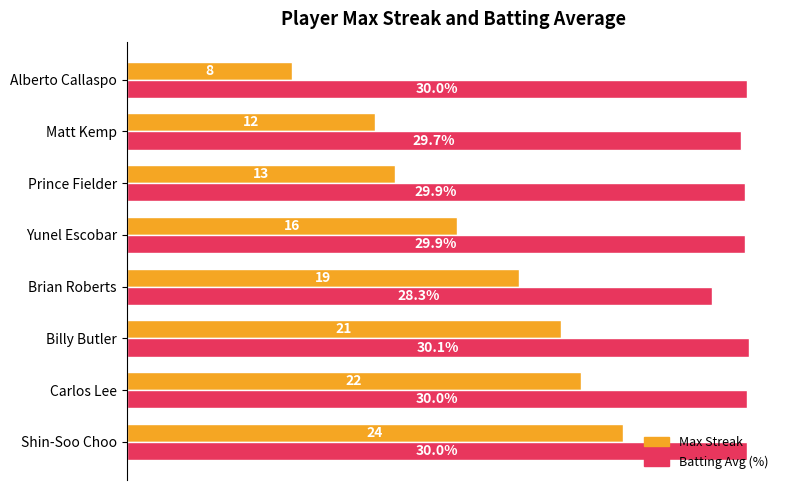

Where is Max Streak nearest to the value 16?

Yunel Escobar